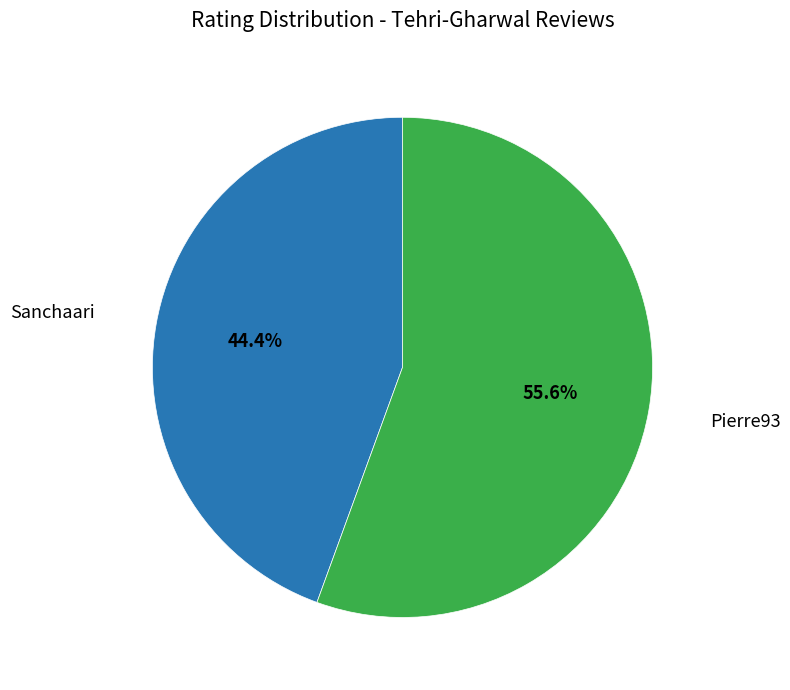

Count the number of slices in the pie.

2